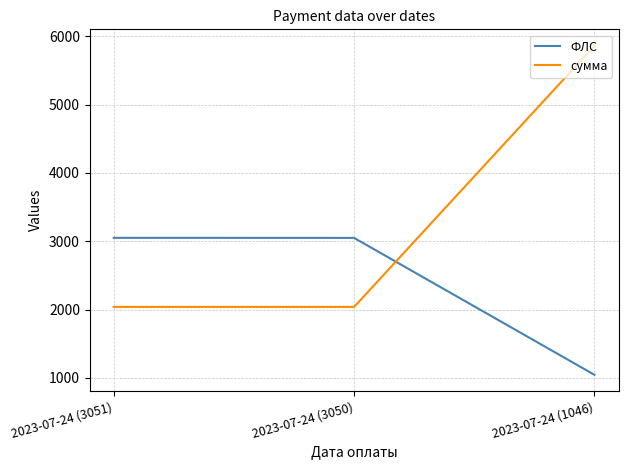

The value of сумма at 2023-07-24 (3051) is 1122.5. True or false?

False